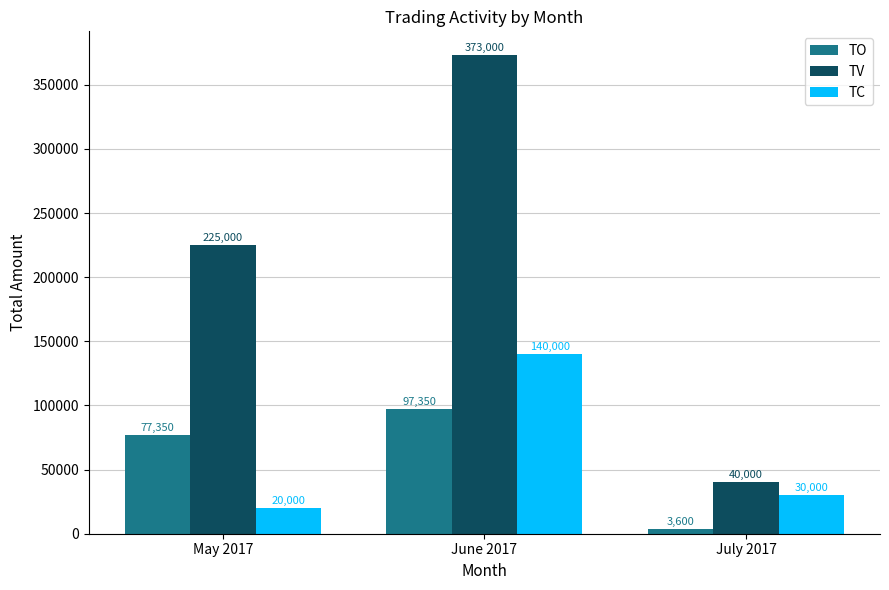

At which category does the chart reach its minimum across all series?

July 2017